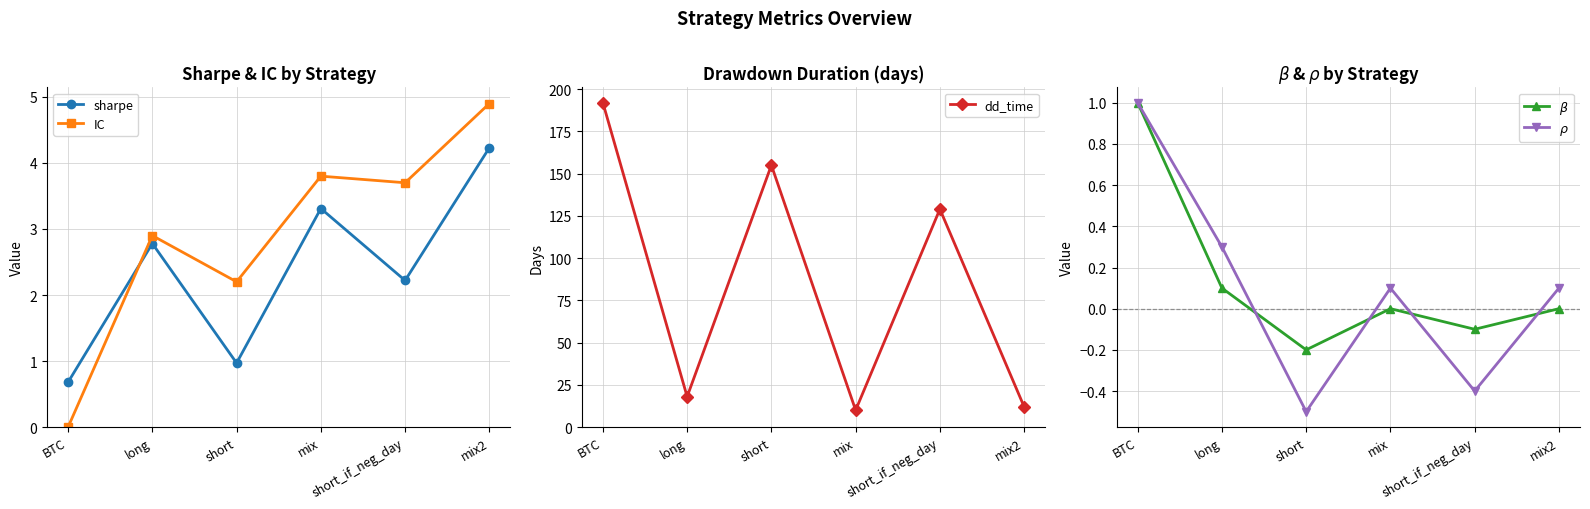

What is the difference between the second highest and minimum values in the IC series?

3.8